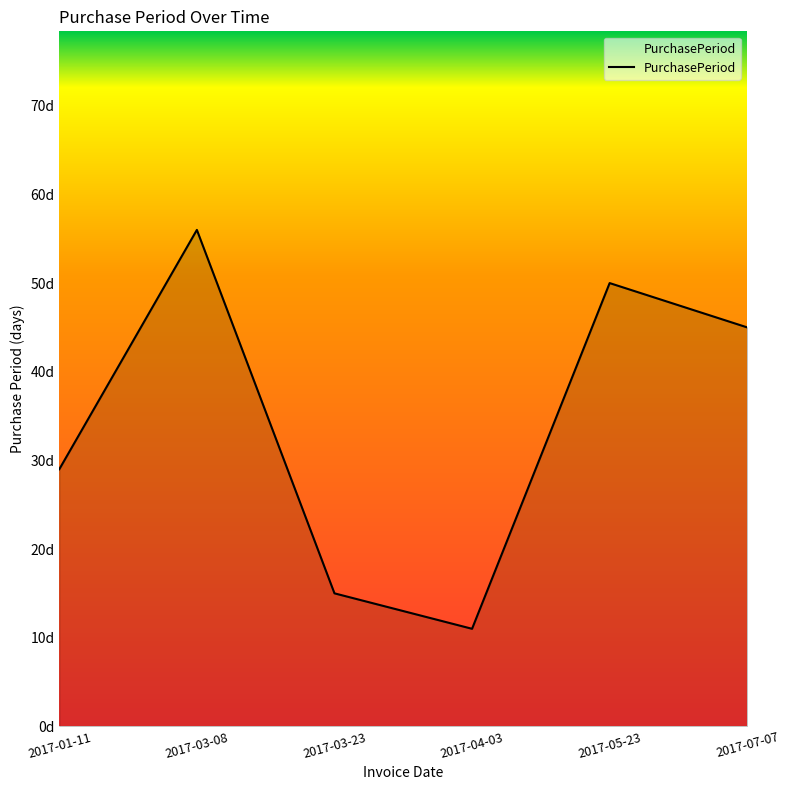

What is the sum of all values?

206